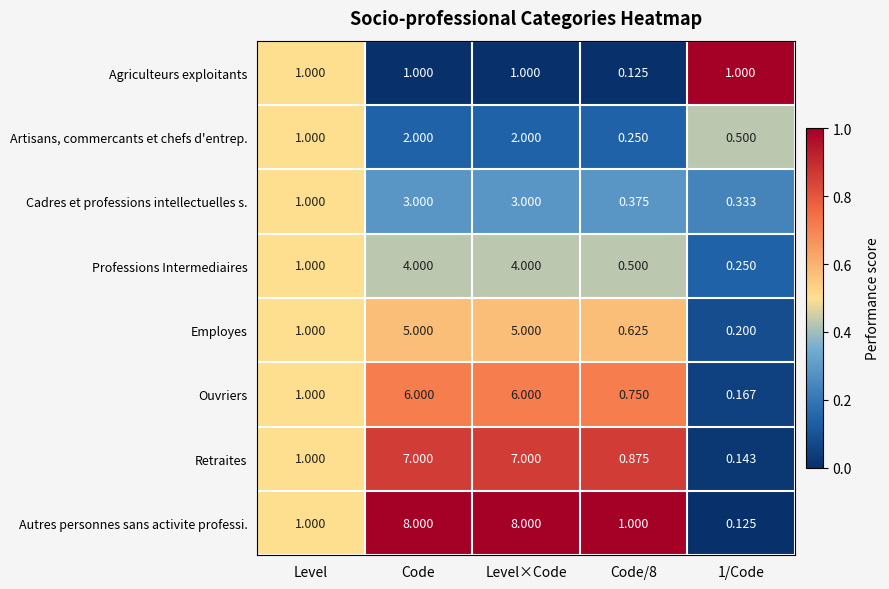

Is the value of Artisans, commercants et chefs d'entrep. at Level greater than the value of Professions Intermediaires at Level×Code?

No